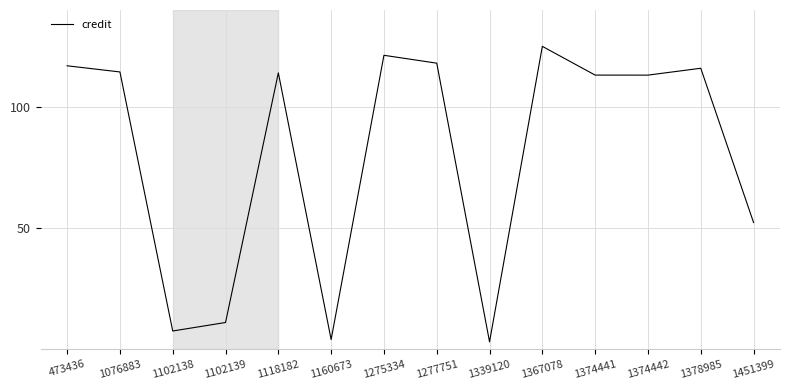

Which label corresponds to the largest value in the chart?

1367078